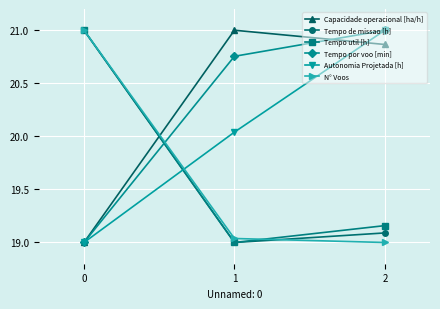

What is the value of the Tempo de missao [h] point at the 3rd from the left?

19.1